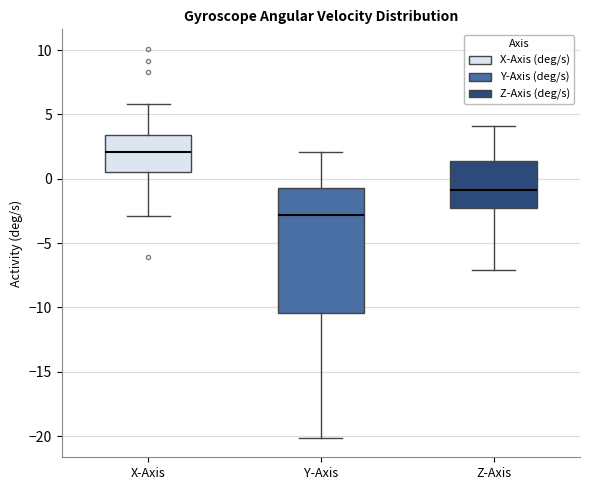

Reading left to right, transcribe this box plot: for each box, give where its median line is, the range the box spans, and where its two whiskers end, as read against the y-axis. The values are not printed on the chart, so give them approximately, as read against the axis.

X-Axis: median 2.0, box 0.5 to 3.5, whiskers -3.0 to 6.0
Y-Axis: median -3.0, box -10.5 to -0.5, whiskers -20.0 to 2.0
Z-Axis: median -1.0, box -2.0 to 1.5, whiskers -7.0 to 4.0